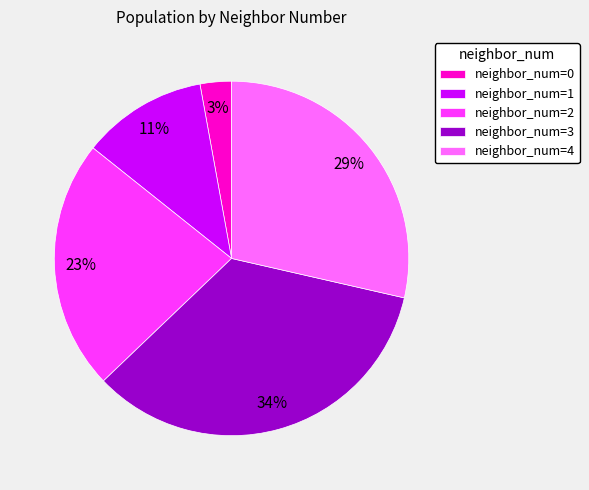

Is there any slice that represents more than half of the pie?

No